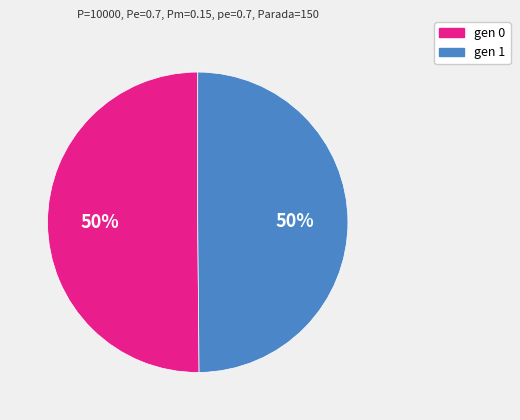

Is the sum of gen 1 and gen 0 greater than half?

Yes